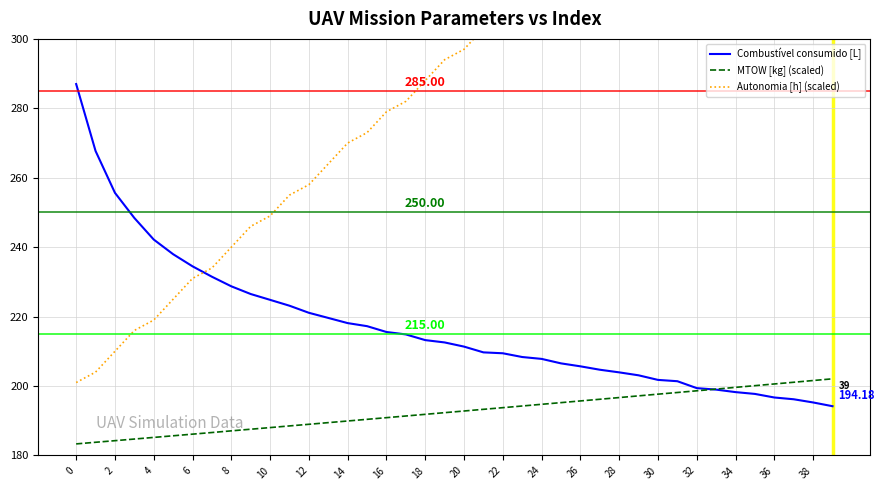

What is the label of the 35th point from the left?

34